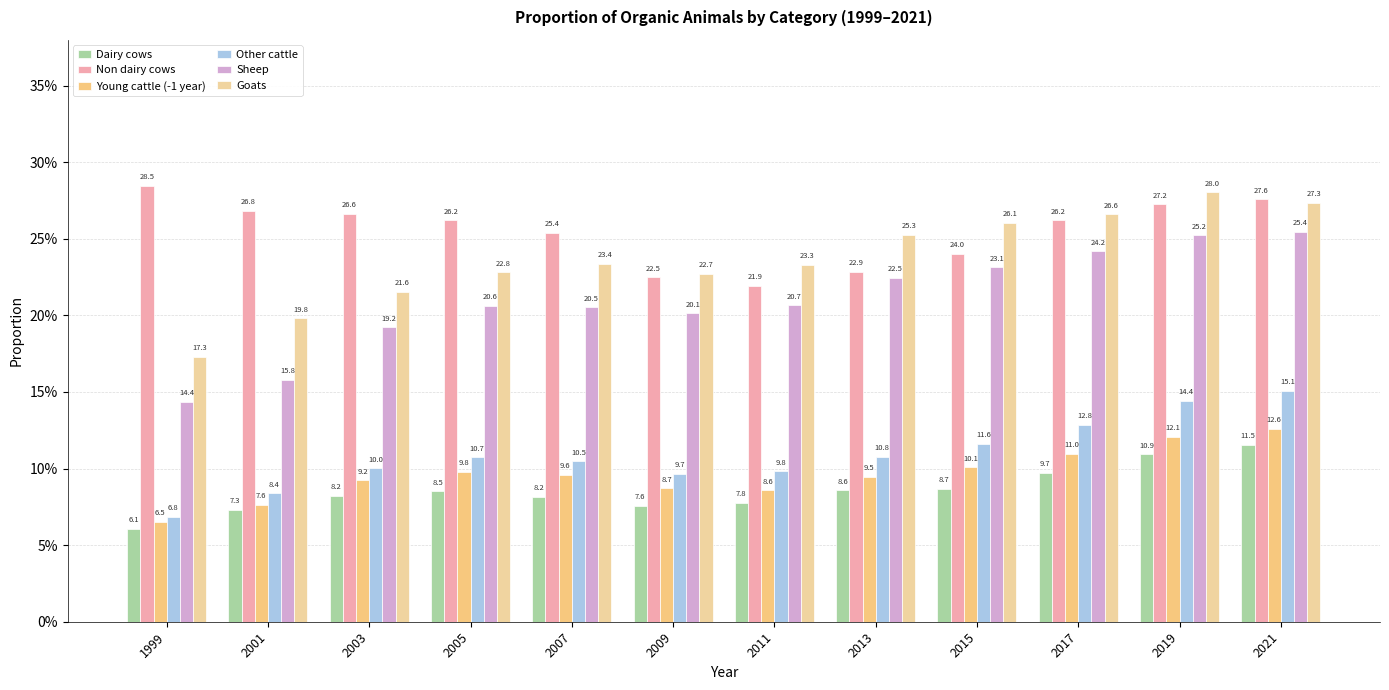

What is the average value of the Non dairy cows series?

0.3